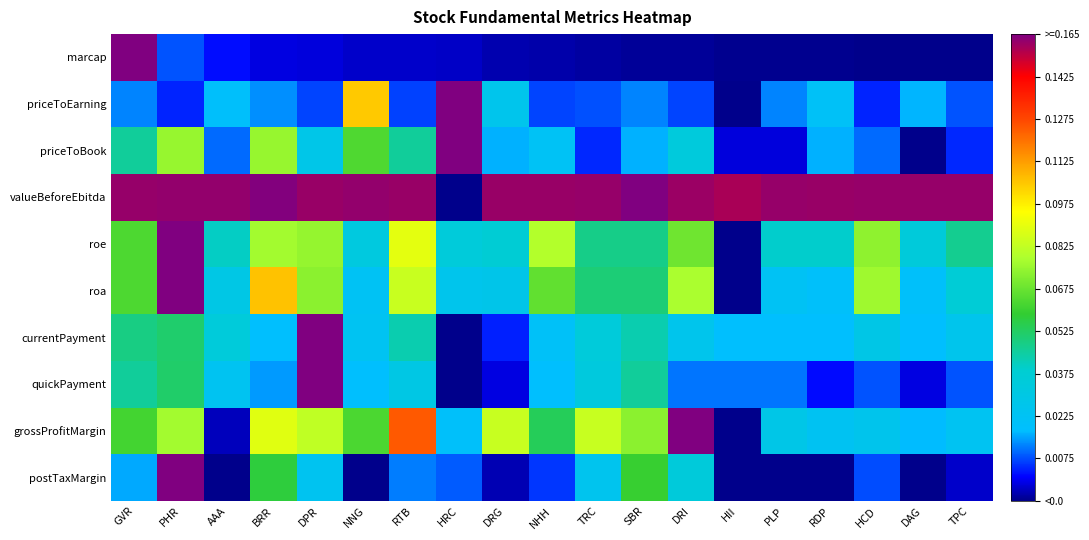

Reading left to right, list all the values displayed in this chart.

marcap: GVR=1.0	PHR=0.1	AAA=0.1	BRR=0.0	DPR=0.0	NNG=0.0	RTB=0.0	HRC=0.0	DRG=0.0	NHH=0.0	TRC=0.0	SBR=0.0	DRI=0.0	HII=0.0	PLP=0.0	RDP=0.0	HCD=0.0	DAG=0.0	TPC=0.0
priceToEarning: GVR=0.1	PHR=0.1	AAA=0.2	BRR=0.1	DPR=0.1	NNG=0.7	RTB=0.1	HRC=1.0	DRG=0.2	NHH=0.1	TRC=0.1	SBR=0.1	DRI=0.1	HII=0.0	PLP=0.1	RDP=0.2	HCD=0.1	DAG=0.1	TPC=0.1
priceToBook: GVR=0.3	PHR=0.5	AAA=0.1	BRR=0.5	DPR=0.2	NNG=0.4	RTB=0.3	HRC=1.0	DRG=0.1	NHH=0.2	TRC=0.1	SBR=0.1	DRI=0.2	HII=0.0	PLP=0.0	RDP=0.1	HCD=0.1	DAG=0.0	TPC=0.1
valueBeforeEbitda: GVR=1.0	PHR=1.0	AAA=1.0	BRR=1.0	DPR=1.0	NNG=1.0	RTB=1.0	HRC=0.0	DRG=1.0	NHH=1.0	TRC=1.0	SBR=1.0	DRI=1.0	HII=1.0	PLP=1.0	RDP=1.0	HCD=1.0	DAG=1.0	TPC=1.0
roe: GVR=0.4	PHR=1.0	AAA=0.3	BRR=0.5	DPR=0.5	NNG=0.2	RTB=0.6	HRC=0.3	DRG=0.3	NHH=0.5	TRC=0.3	SBR=0.3	DRI=0.5	HII=0.0	PLP=0.3	RDP=0.3	HCD=0.5	DAG=0.3	TPC=0.3
roa: GVR=0.4	PHR=1.0	AAA=0.2	BRR=0.7	DPR=0.5	NNG=0.2	RTB=0.6	HRC=0.2	DRG=0.2	NHH=0.4	TRC=0.3	SBR=0.3	DRI=0.5	HII=0.0	PLP=0.2	RDP=0.2	HCD=0.5	DAG=0.2	TPC=0.3
currentPayment: GVR=0.3	PHR=0.4	AAA=0.3	BRR=0.2	DPR=1.0	NNG=0.2	RTB=0.3	HRC=0.0	DRG=0.1	NHH=0.2	TRC=0.3	SBR=0.3	DRI=0.2	HII=0.2	PLP=0.2	RDP=0.2	HCD=0.2	DAG=0.2	TPC=0.2
quickPayment: GVR=0.3	PHR=0.4	AAA=0.2	BRR=0.1	DPR=1.0	NNG=0.2	RTB=0.2	HRC=0.0	DRG=0.0	NHH=0.2	TRC=0.2	SBR=0.3	DRI=0.1	HII=0.1	PLP=0.1	RDP=0.1	HCD=0.1	DAG=0.0	TPC=0.1
grossProfitMargin: GVR=0.4	PHR=0.5	AAA=0.0	BRR=0.6	DPR=0.5	NNG=0.4	RTB=0.8	HRC=0.2	DRG=0.6	NHH=0.4	TRC=0.6	SBR=0.5	DRI=1.0	HII=0.0	PLP=0.2	RDP=0.2	HCD=0.2	DAG=0.1	TPC=0.2
postTaxMargin: GVR=0.1	PHR=1.0	AAA=0.0	BRR=0.4	DPR=0.2	NNG=0.0	RTB=0.1	HRC=0.1	DRG=0.0	NHH=0.1	TRC=0.2	SBR=0.4	DRI=0.3	HII=0.0	PLP=0.0	RDP=0.0	HCD=0.1	DAG=0.0	TPC=0.0